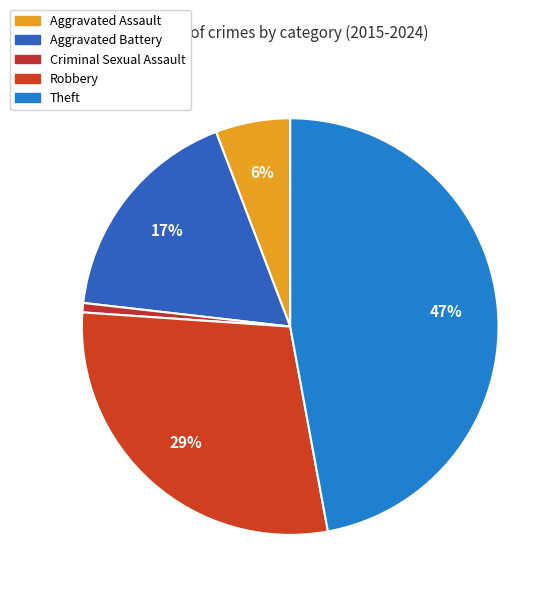

To the nearest percent, what is the average slice percentage?

20%